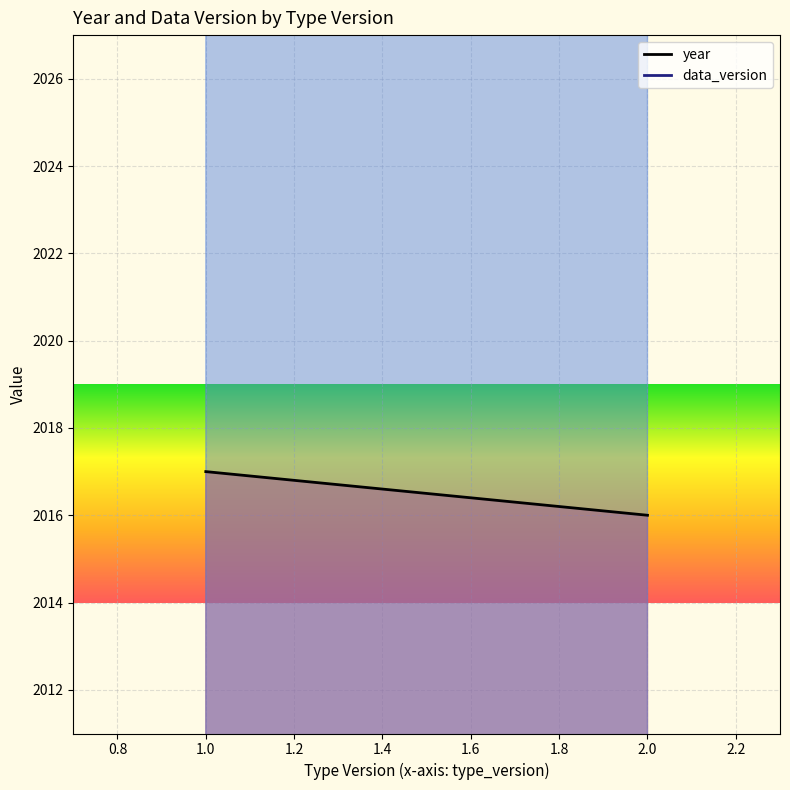

What is the minimum value shown in the chart?

2016.0